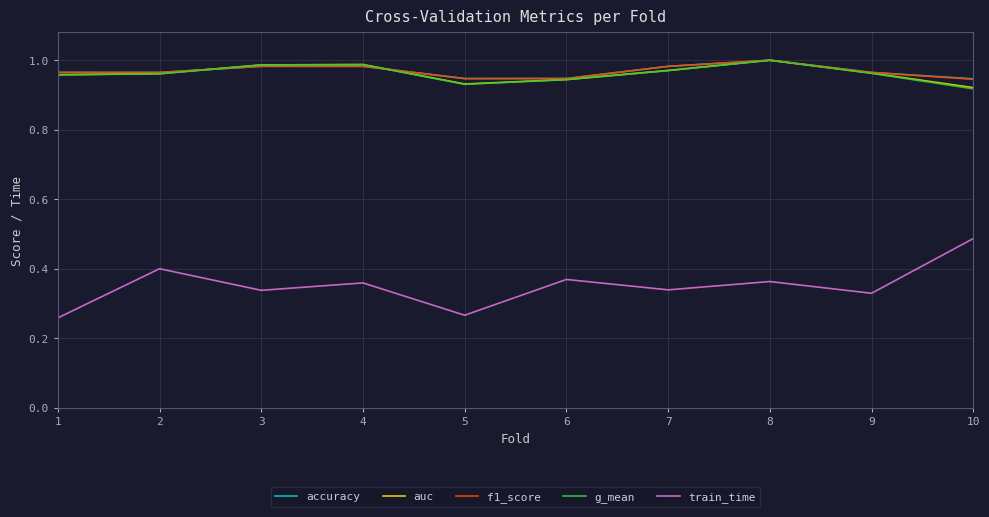

How many interior local peaks does the g_mean series have?

2